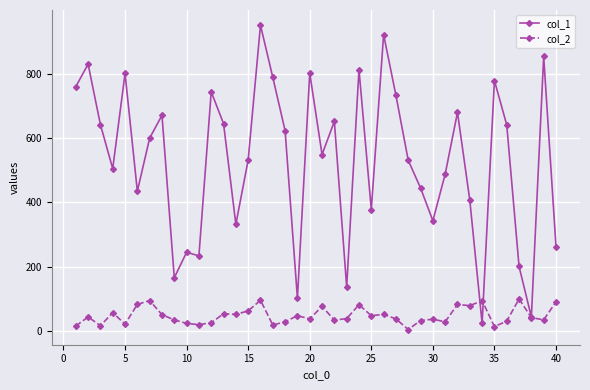

In col_2, how many points are higher than both neighbors (excluding endpoints)?

13